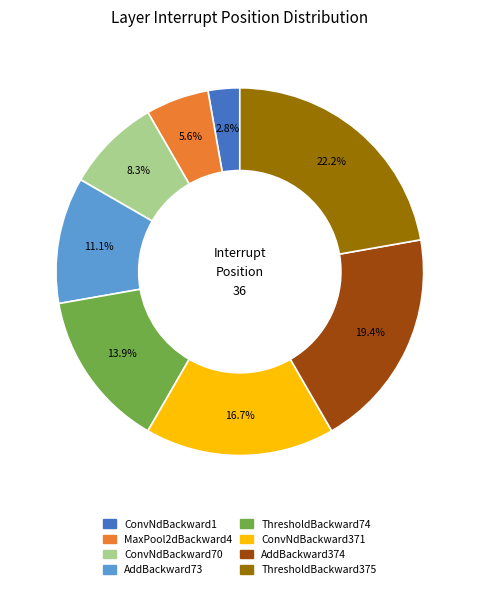

How much of the chart is everything except ConvNdBackward1?

97.2%